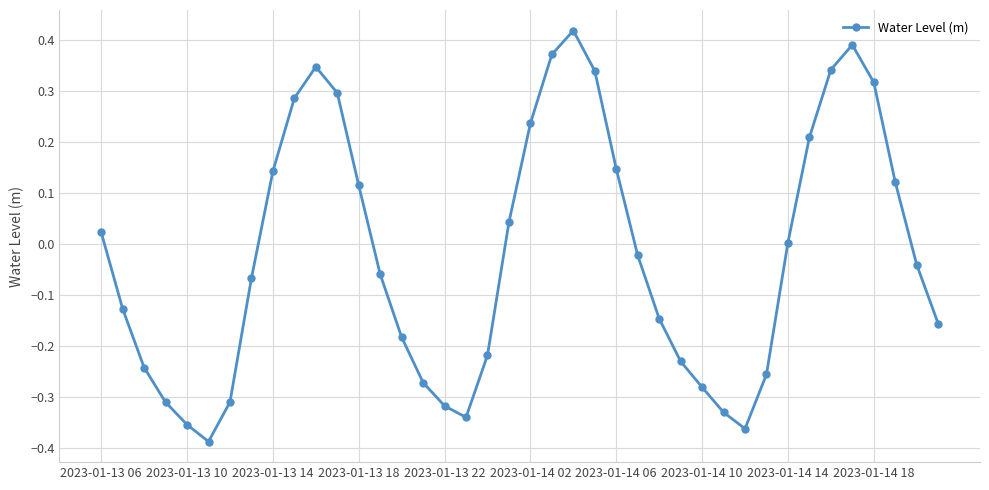

How many points are lower than both their immediate neighbors (excluding endpoints)?

3